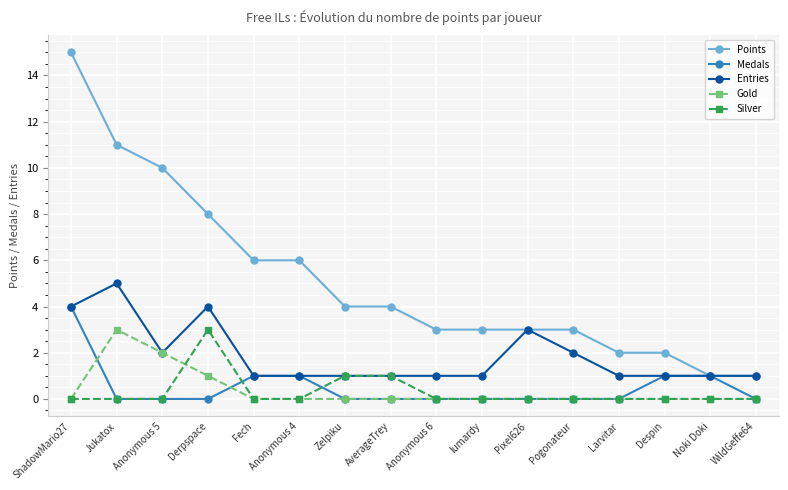

Reading left to right, transcribe all the data shown in this chart.

Points: ShadowMario27=15	Jukatox=11	Anonymous 5=10	Derpspace=8	Fech=6	Anonymous 4=6	Zelpiku=4	AverageTrey=4	Anonymous 6=3	lumardy=3	Pixel626=3	Pogonateur=3	Larvitar=2	Despin=2	Noki Doki=1	WildGeffe64=1
Medals: ShadowMario27=4	Jukatox=0	Anonymous 5=0	Derpspace=0	Fech=1	Anonymous 4=1	Zelpiku=0	AverageTrey=0	Anonymous 6=0	lumardy=0	Pixel626=0	Pogonateur=0	Larvitar=0	Despin=1	Noki Doki=1	WildGeffe64=0
Entries: ShadowMario27=4	Jukatox=5	Anonymous 5=2	Derpspace=4	Fech=1	Anonymous 4=1	Zelpiku=1	AverageTrey=1	Anonymous 6=1	lumardy=1	Pixel626=3	Pogonateur=2	Larvitar=1	Despin=1	Noki Doki=1	WildGeffe64=1
Gold: ShadowMario27=0	Jukatox=3	Anonymous 5=2	Derpspace=1	Fech=0	Anonymous 4=0	Zelpiku=0	AverageTrey=0	Anonymous 6=0	lumardy=0	Pixel626=0	Pogonateur=0	Larvitar=0	Despin=0	Noki Doki=0	WildGeffe64=0
Silver: ShadowMario27=0	Jukatox=0	Anonymous 5=0	Derpspace=3	Fech=0	Anonymous 4=0	Zelpiku=1	AverageTrey=1	Anonymous 6=0	lumardy=0	Pixel626=0	Pogonateur=0	Larvitar=0	Despin=0	Noki Doki=0	WildGeffe64=0